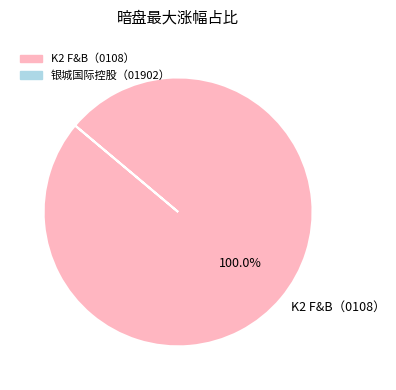

Is there a majority slice in this chart?

Yes